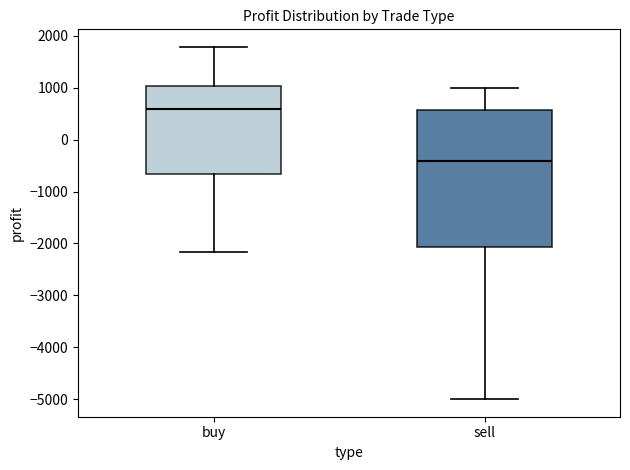

Where is the upper edge of the box for buy on the y-axis? The values are not printed on the chart, so give them approximately, as read against the axis.

1000